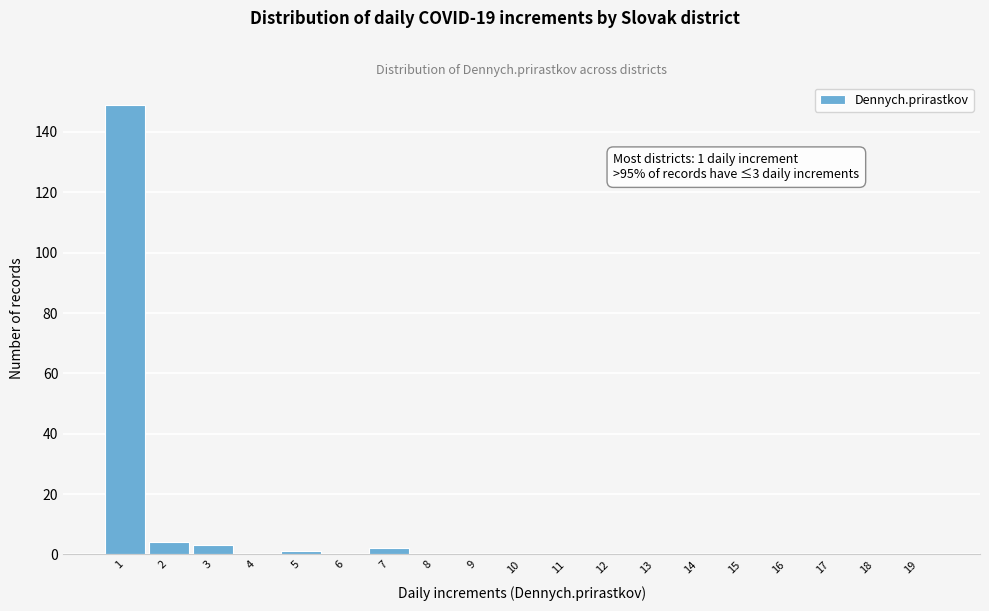

Reading right to left, list all the values displayed in this chart.

19=0	18=0	17=0	16=0	15=0	14=0	13=0	12=0	11=0	10=0	9=0	8=0	7=2	6=0	5=1	4=0	3=3	2=4	1=149